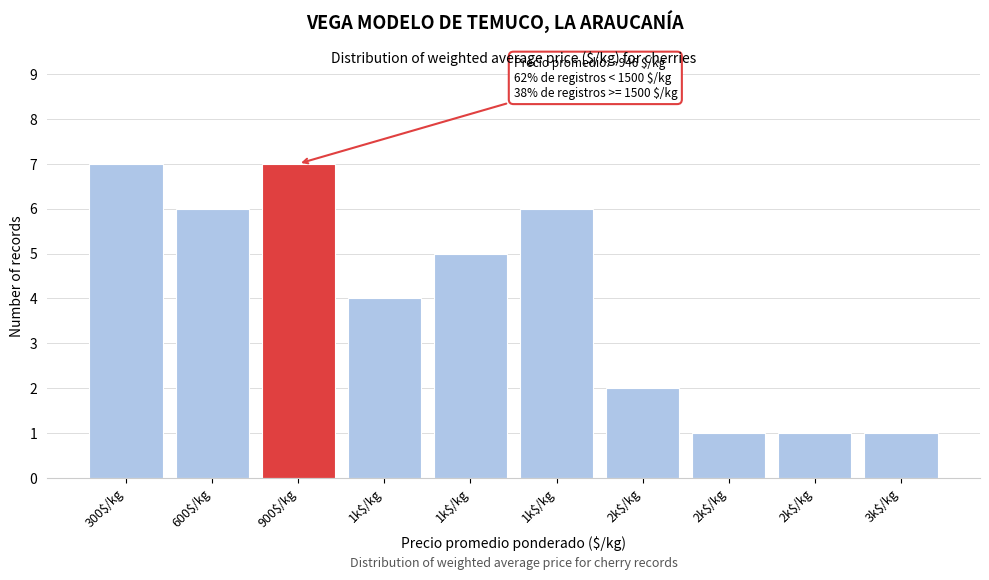

Are the bars horizontal?

No